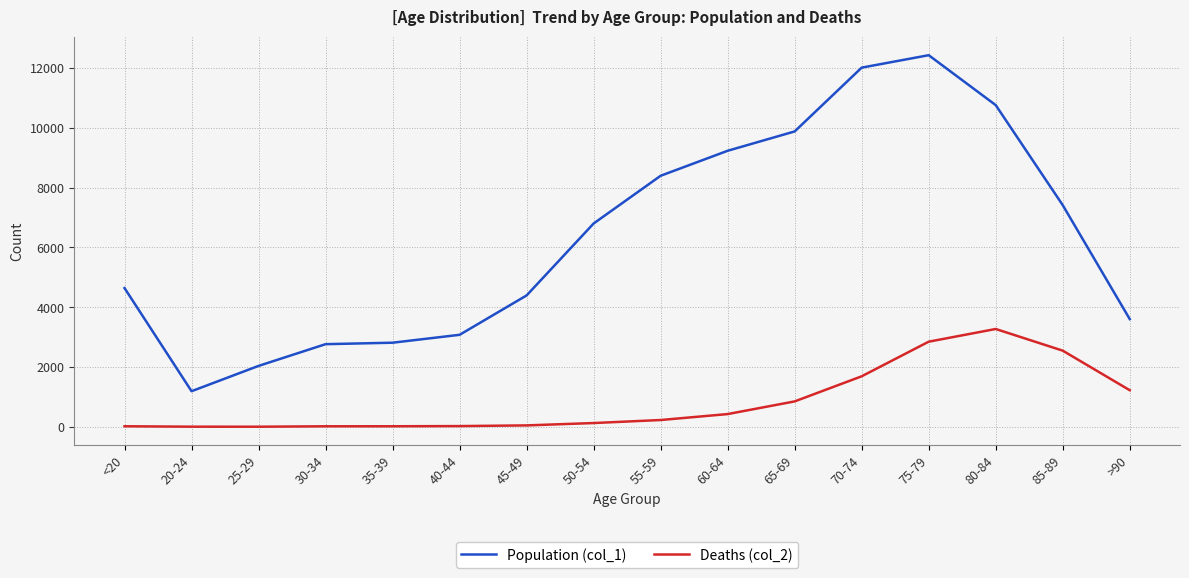

Where is Population (col_1) nearest to the value 6812?

50-54